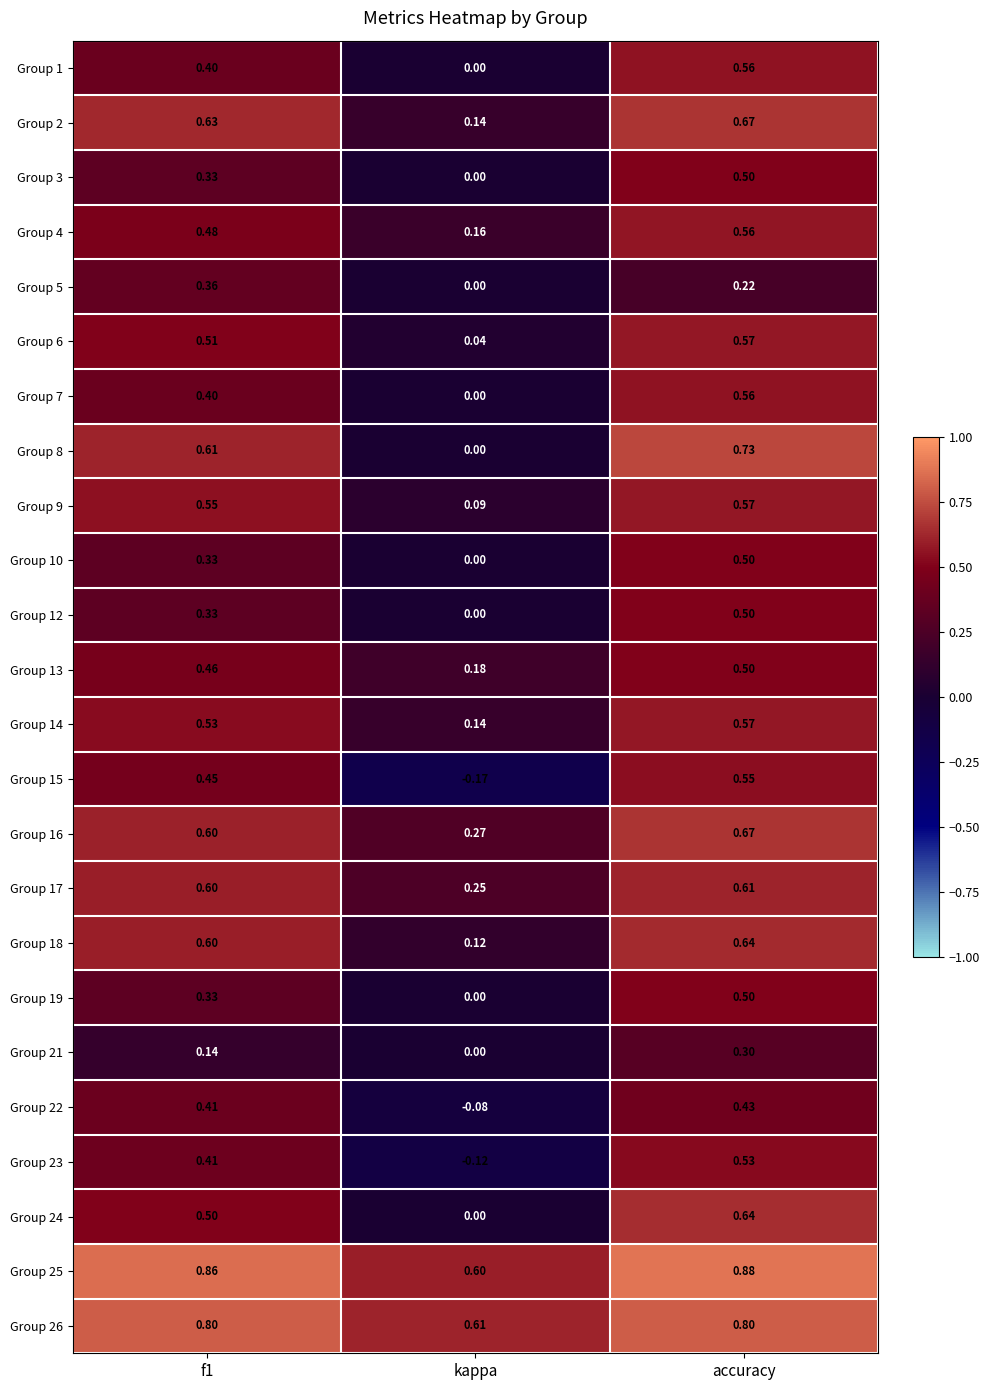

At which category is the sum across all series the highest?

accuracy